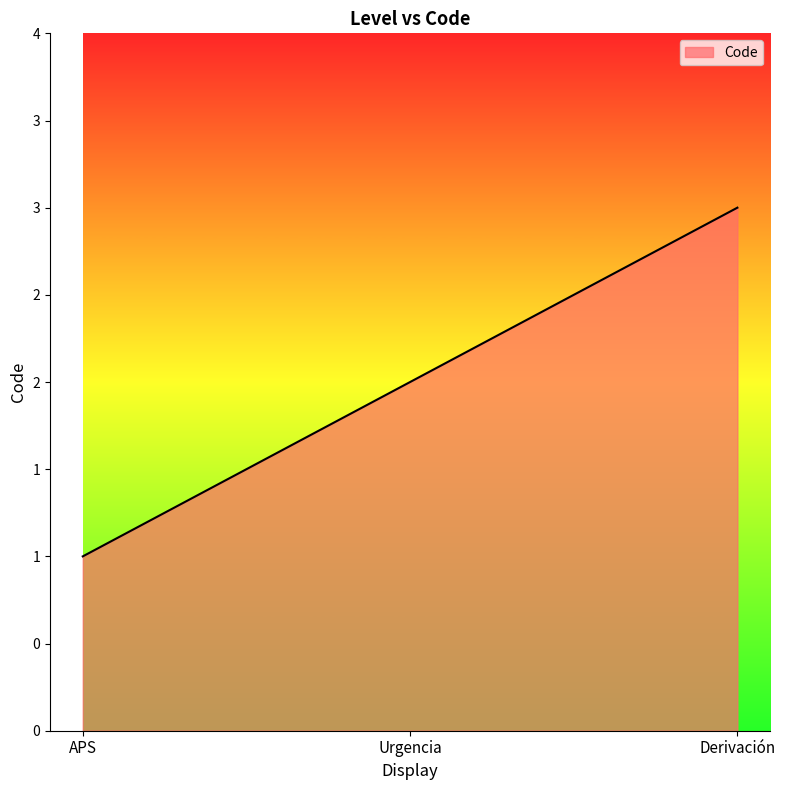

Does the chart display data point markers on the line(s)?

No